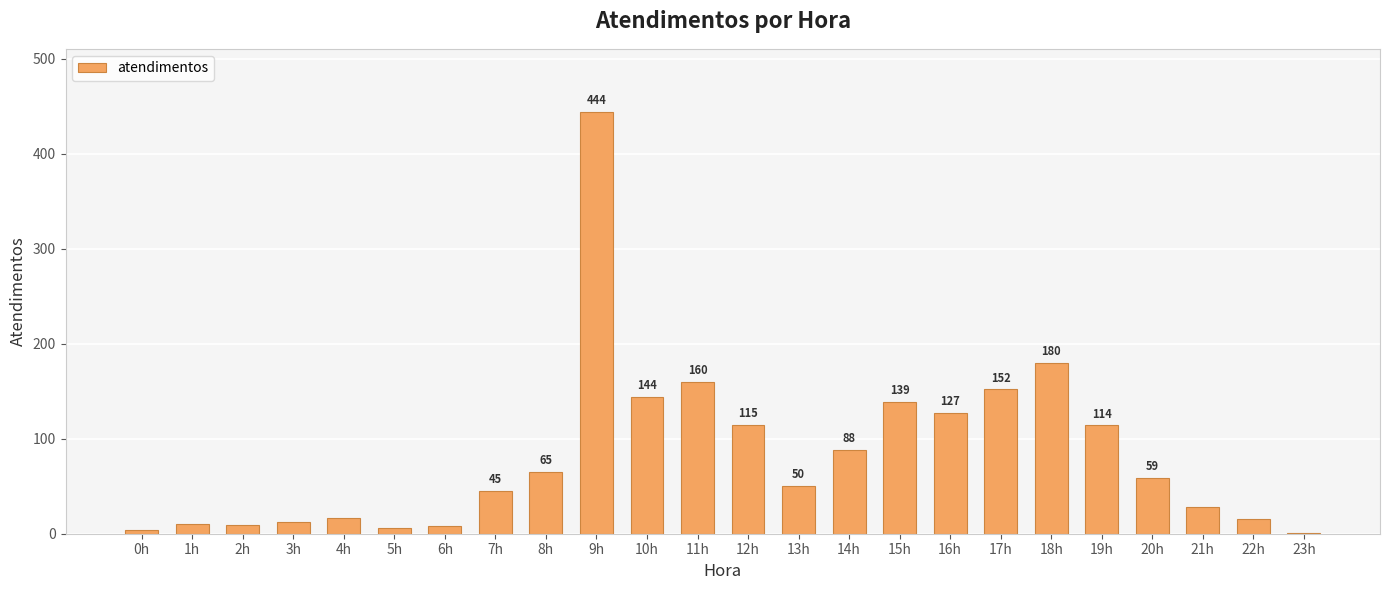

What is the maximum value shown in the chart?

444